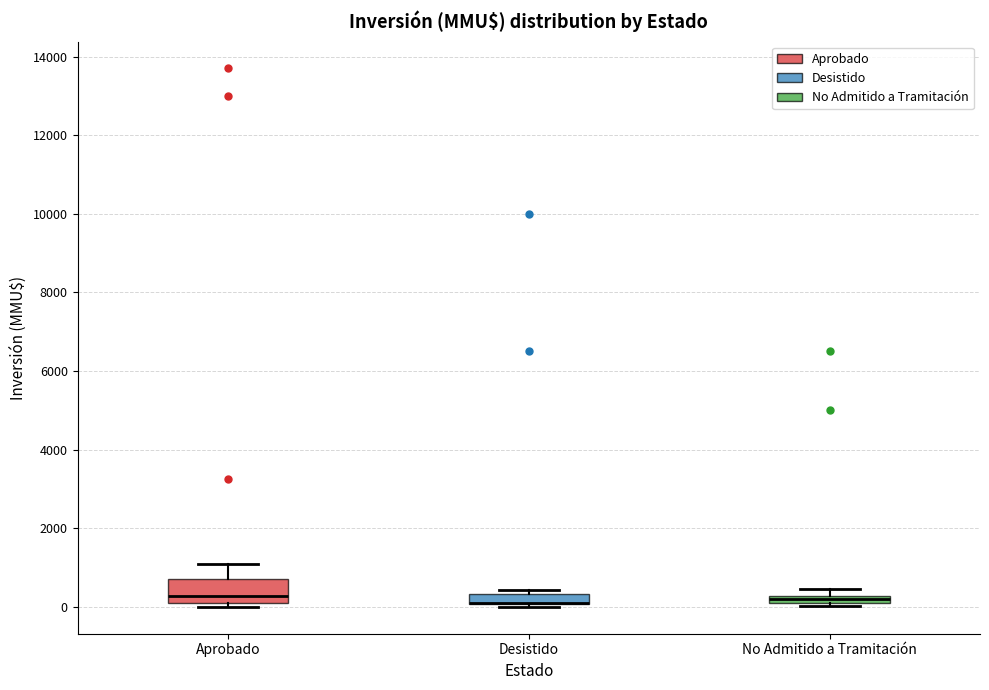

Which box is the tallest, from its lower edge to its upper edge?

Aprobado